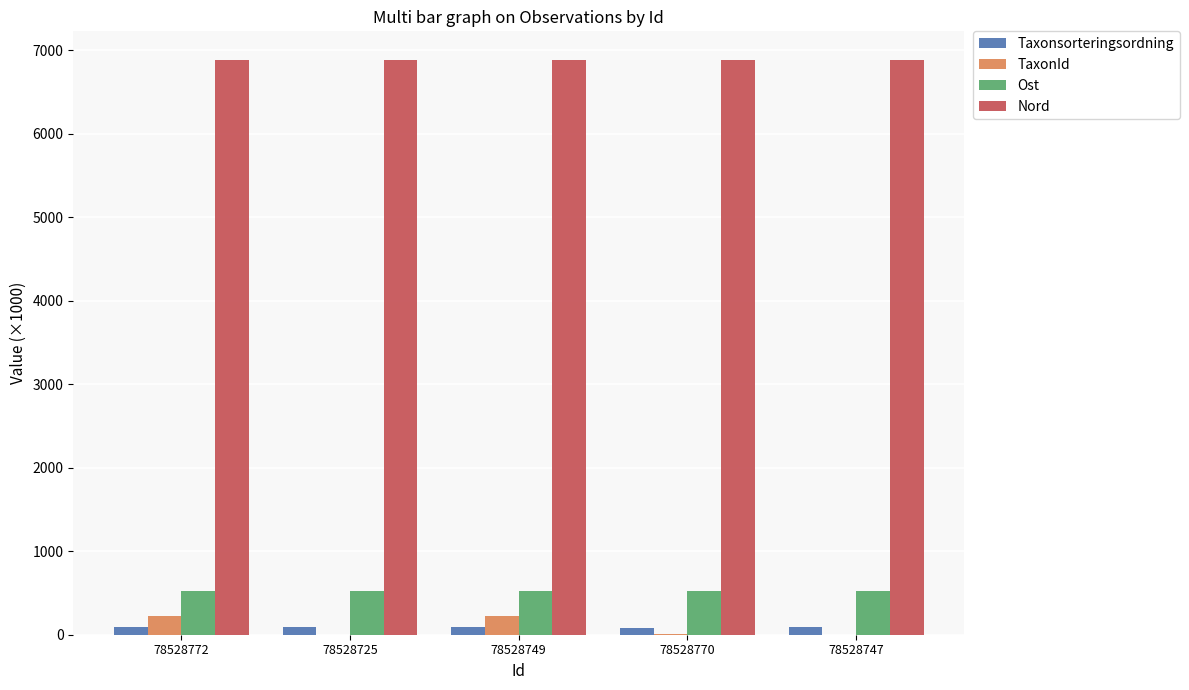

What are all the series names shown in the legend?

Taxonsorteringsordning, TaxonId, Ost, Nord